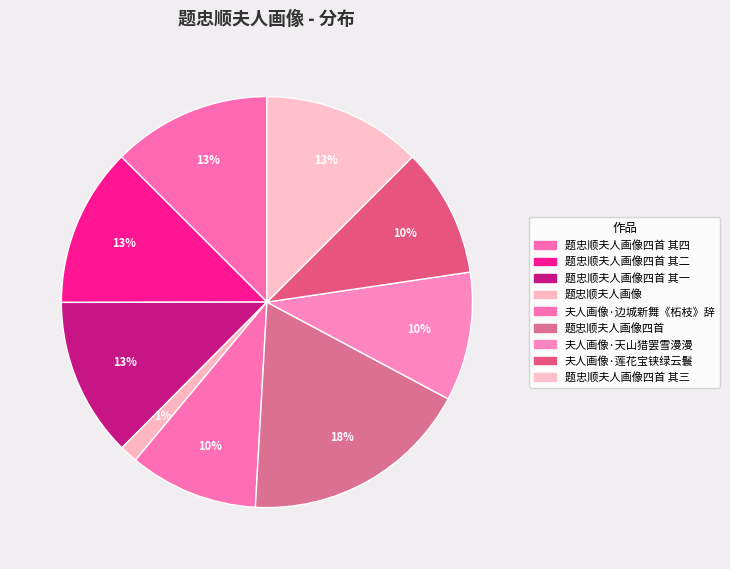

Is 题忠顺夫人画像四首 其二 the majority of the pie?

No